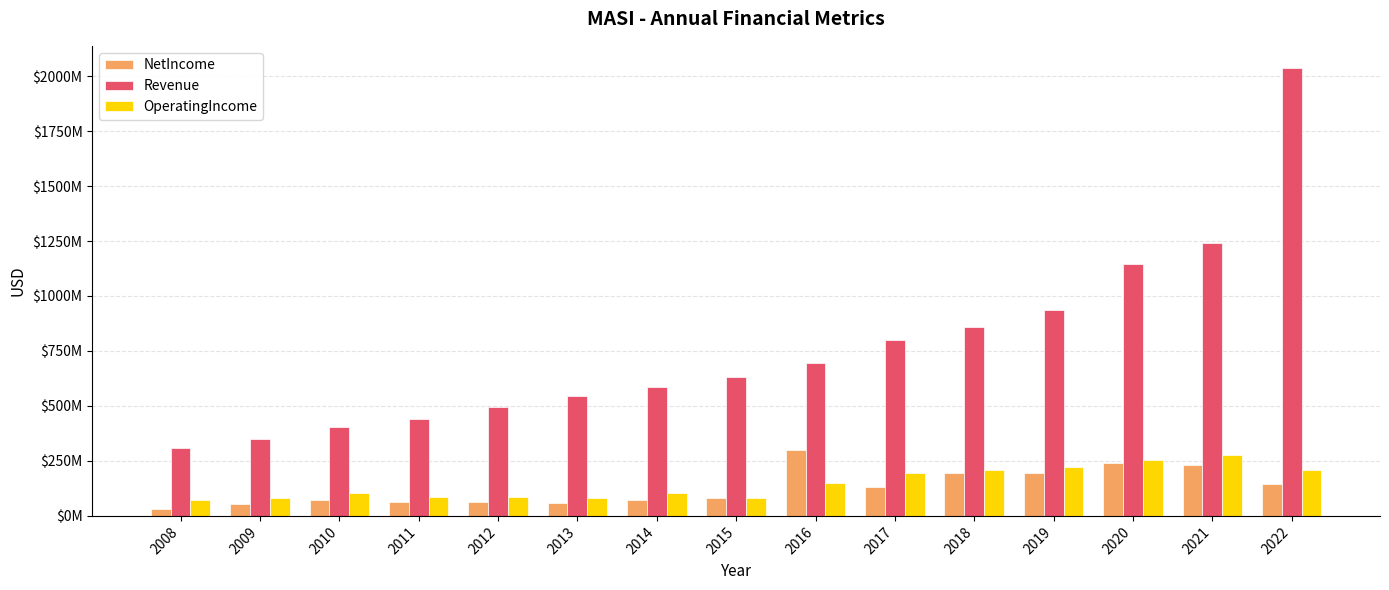

What is the value of the OperatingIncome bar at the 7th from the left?

103513000